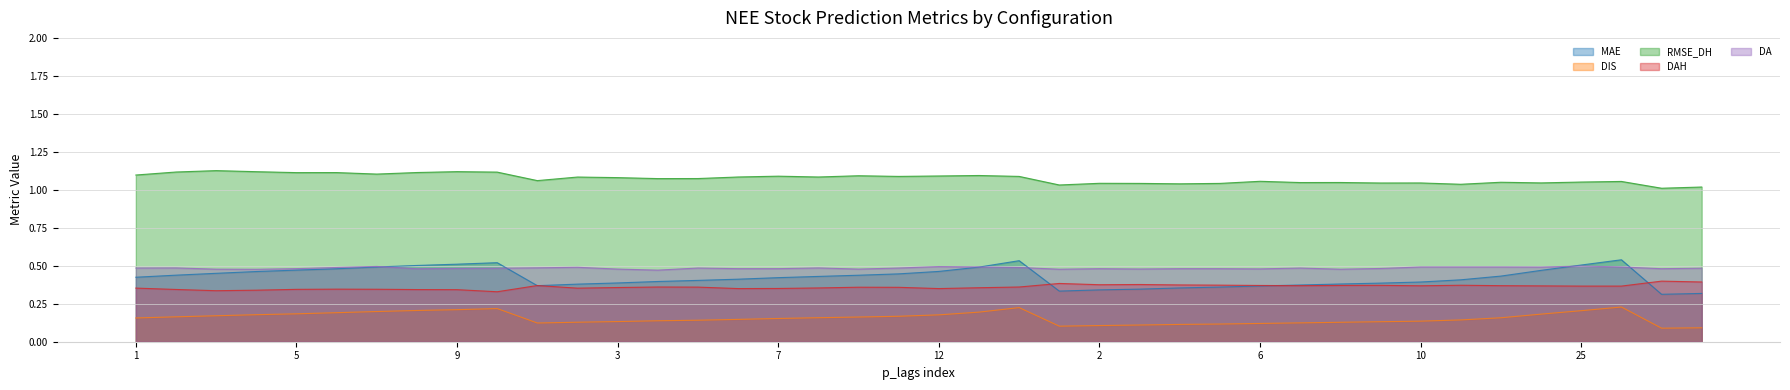

Rank the series at 5 from highest to lowest value.

RMSE_DH, DA, MAE, DAH, DIS